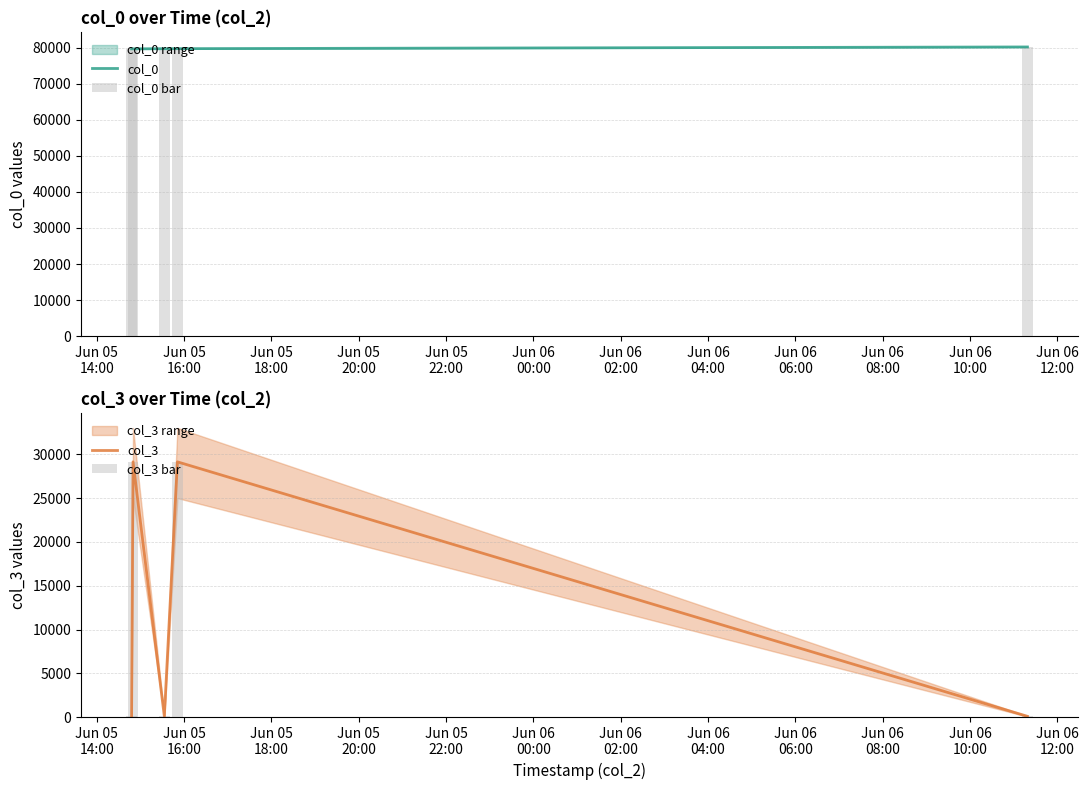

What is the highest value of the col_0 series?

80166